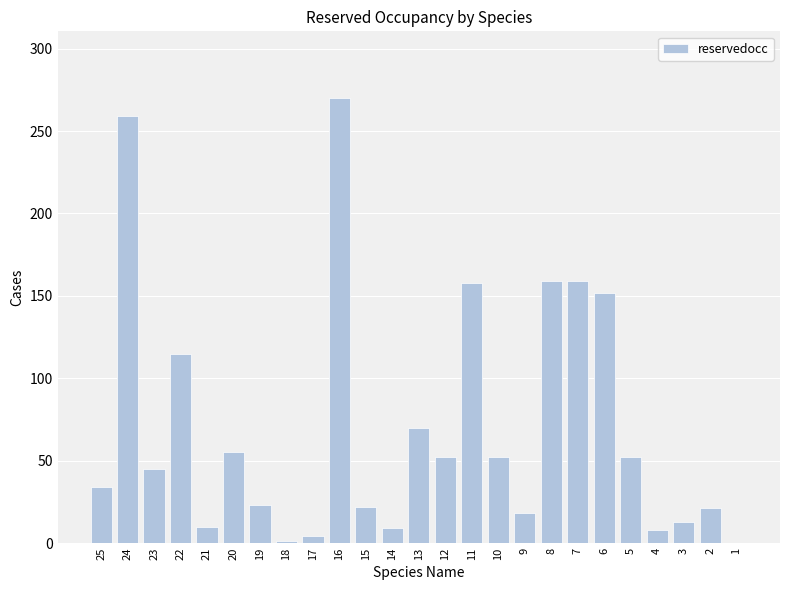

At which category does the chart reach its peak across all series?

16